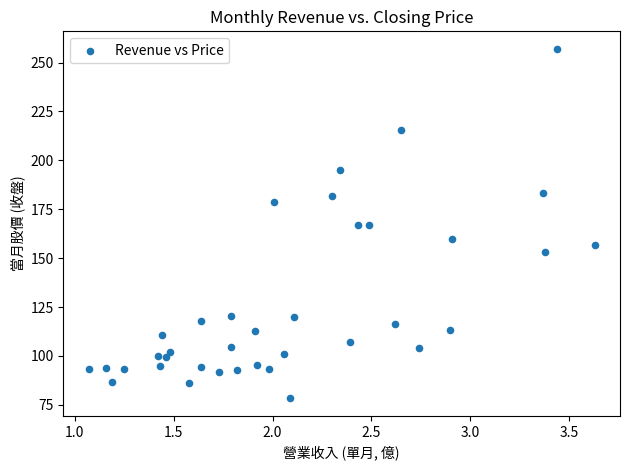

What is the range of X values (max minus min)?

2.6